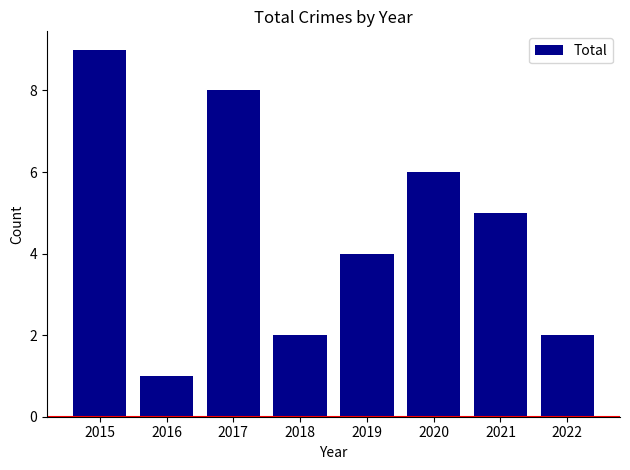

Read the value at 2019.

4